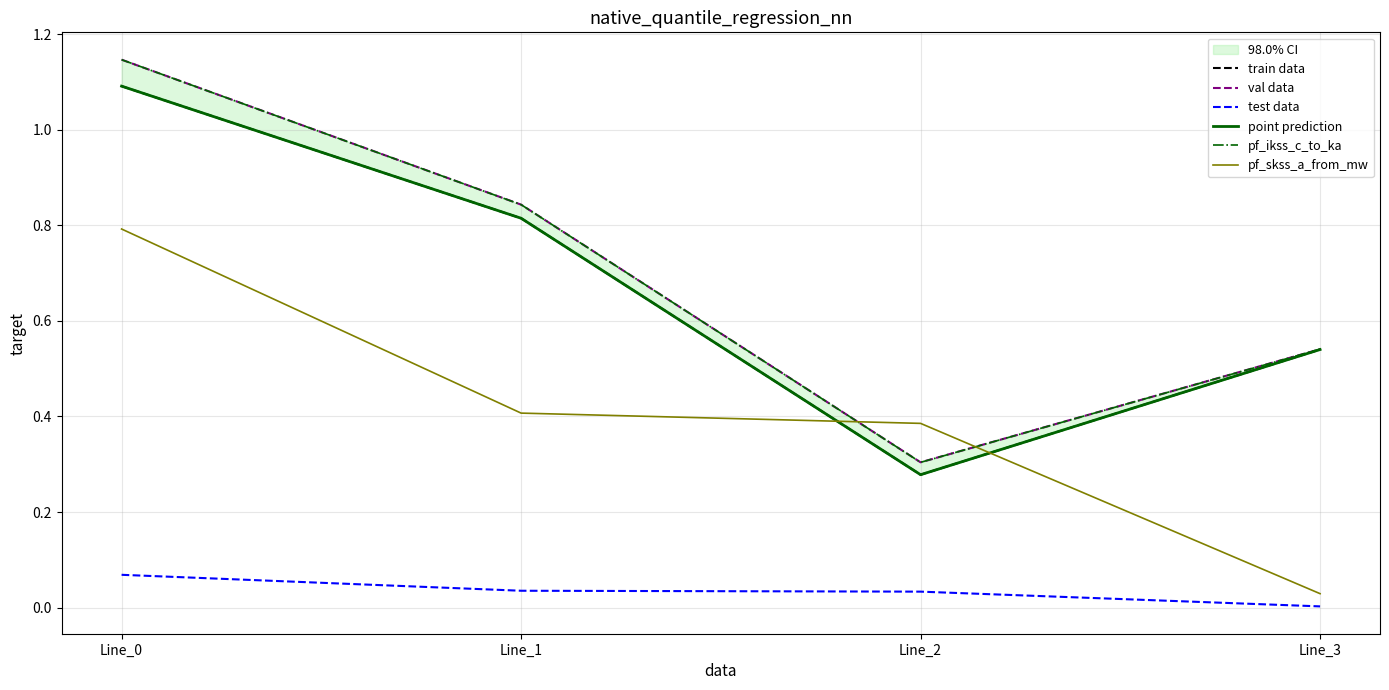

What is the difference between the maximum and minimum values in the pf_skss_a_from_mw series?

0.8